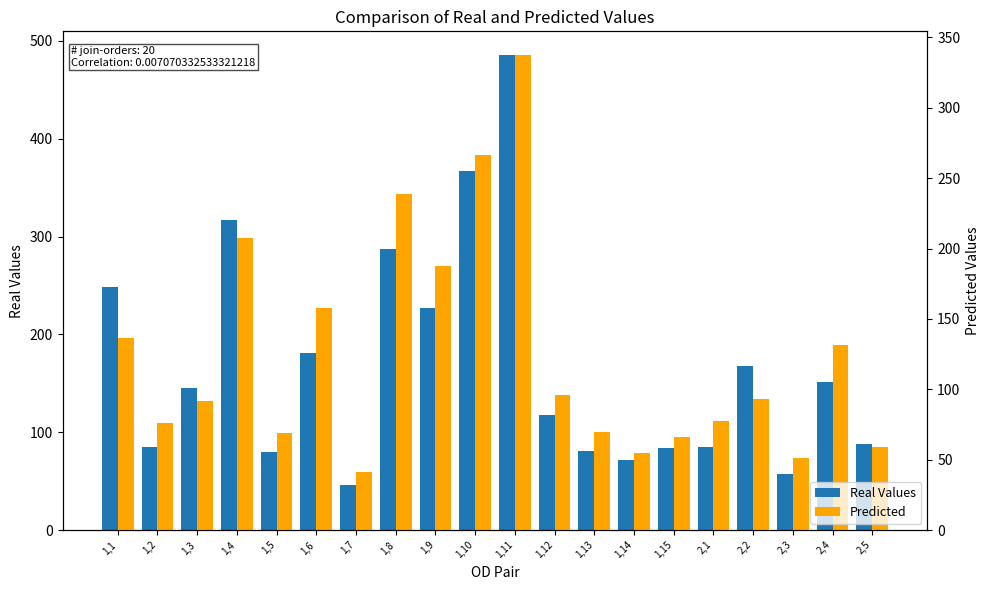

Reading left to right, transcribe all the data shown in this chart.

Real Values: 1,1=248.0	1,2=84.8	1,3=145.1	1,4=317.0	1,5=80.0	1,6=181.3	1,7=45.9	1,8=287.6	1,9=227.4	1,10=366.5	1,11=485.5	1,12=117.6	1,13=80.3	1,14=71.4	1,15=83.8	2,1=84.8	2,2=168.0	2,3=57.4	2,4=150.8	2,5=88.3
Predicted: 1,1=136.7	1,2=76.4	1,3=91.9	1,4=207.7	1,5=69.2	1,6=157.5	1,7=41.2	1,8=238.7	1,9=187.8	1,10=266.8	1,11=337.5	1,12=95.7	1,13=69.4	1,14=54.7	1,15=65.8	2,1=77.8	2,2=93.1	2,3=50.9	2,4=131.6	2,5=59.2